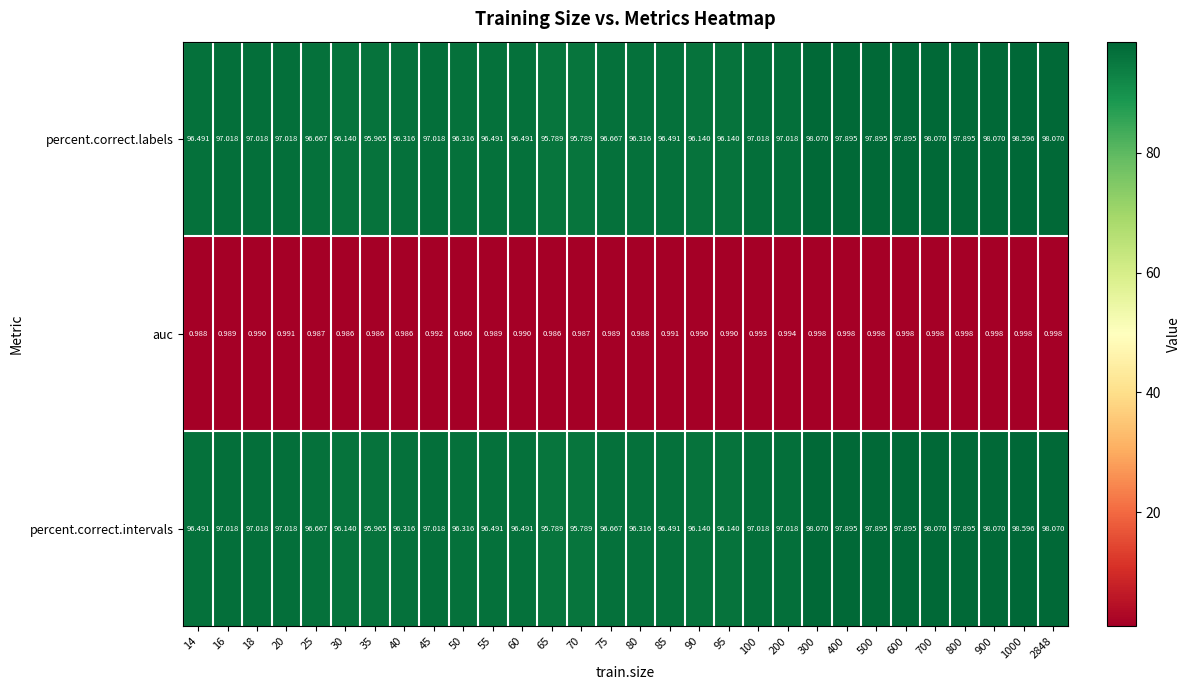

How many series are shown in this chart?

3